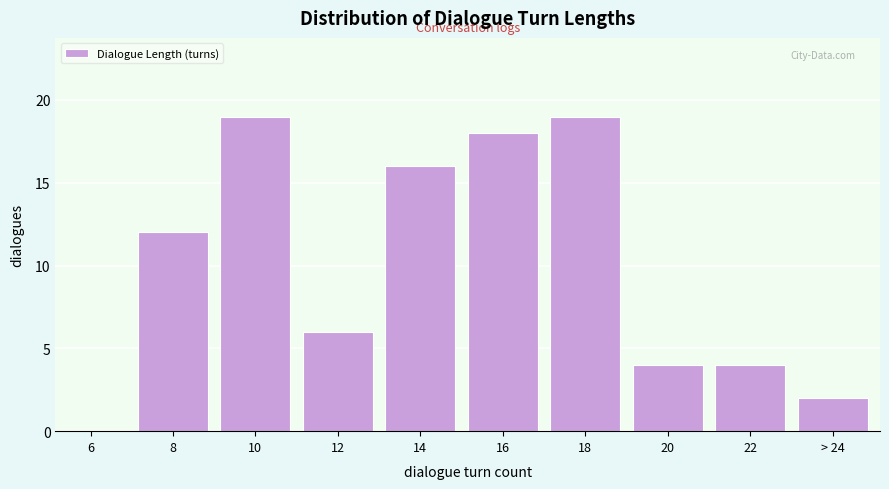

Reading left to right, what are all the values shown in this chart?

6=0	8=12	10=19	12=6	14=16	16=18	18=19	20=4	22=4	> 24=2